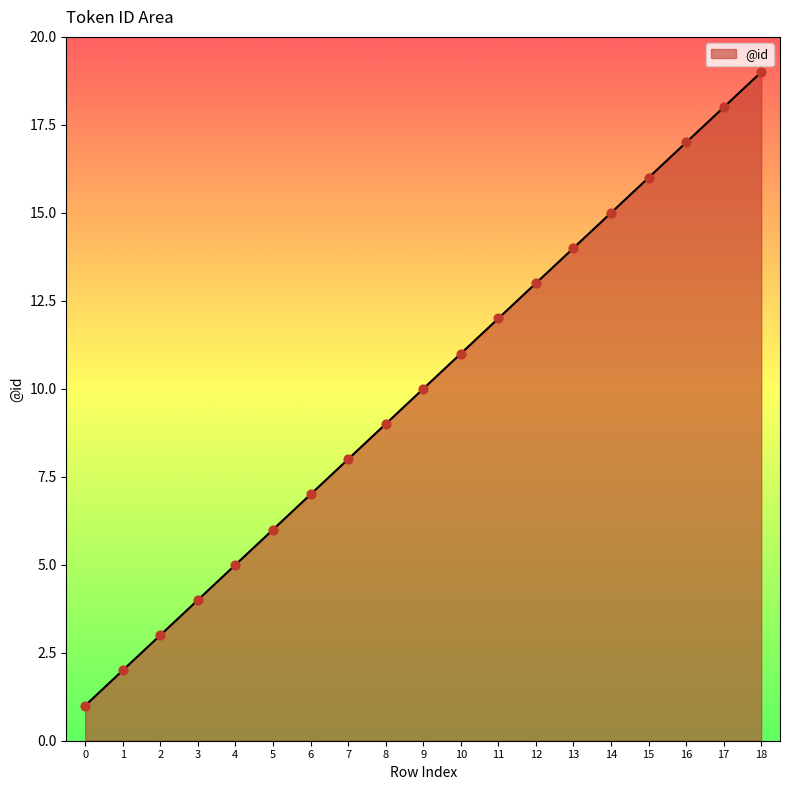

What is the change in value from 5 to 15?

+10